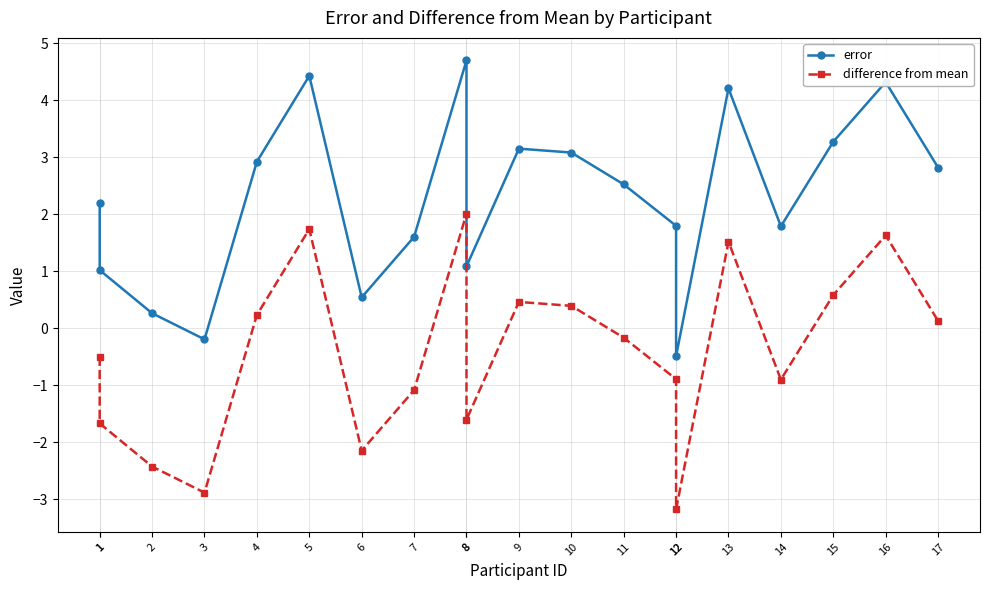

What is the value of the difference from mean point at the 17th from the left?

-0.9